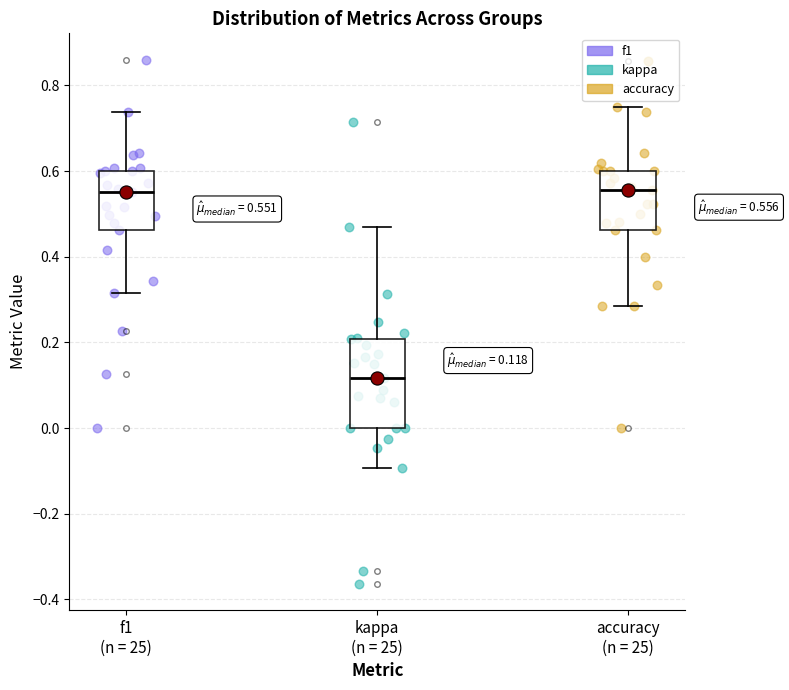

Which box has the lowest median line?

kappa (n = 25)